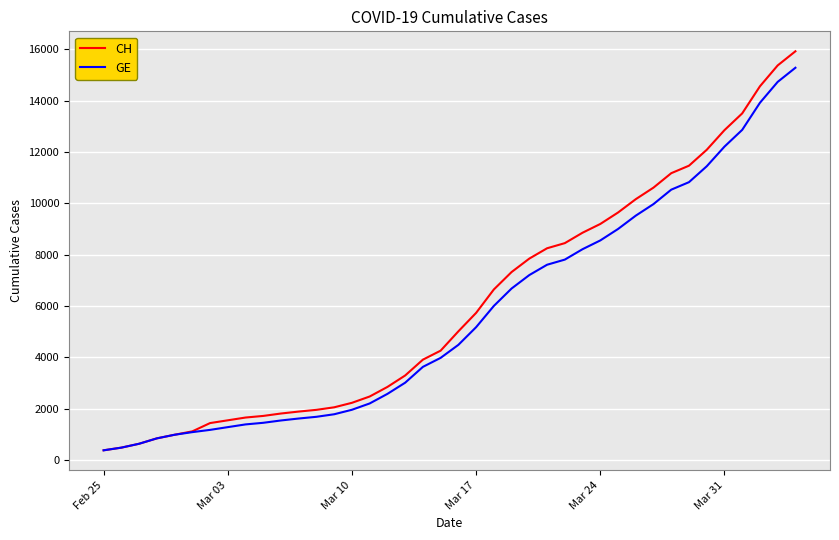

What is the highest value of the GE series?

15284